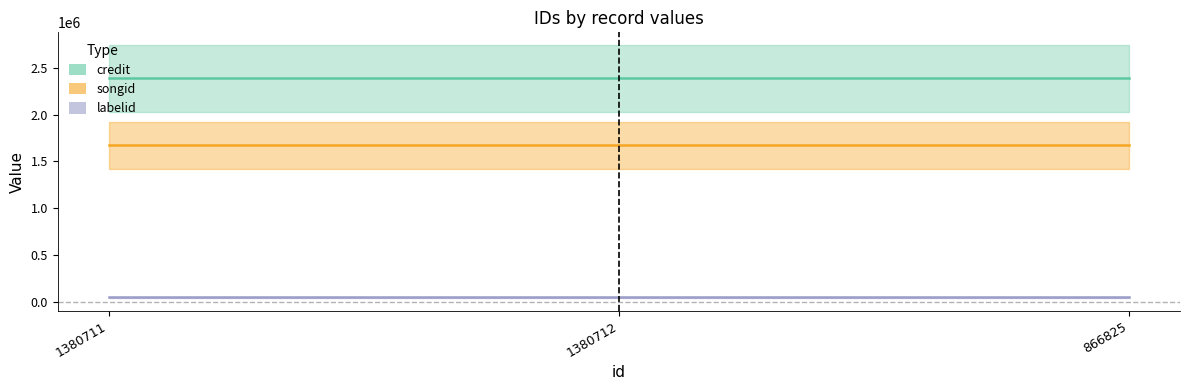

Rank the series at 1380712 from lowest to highest value.

labelid, songid, credit